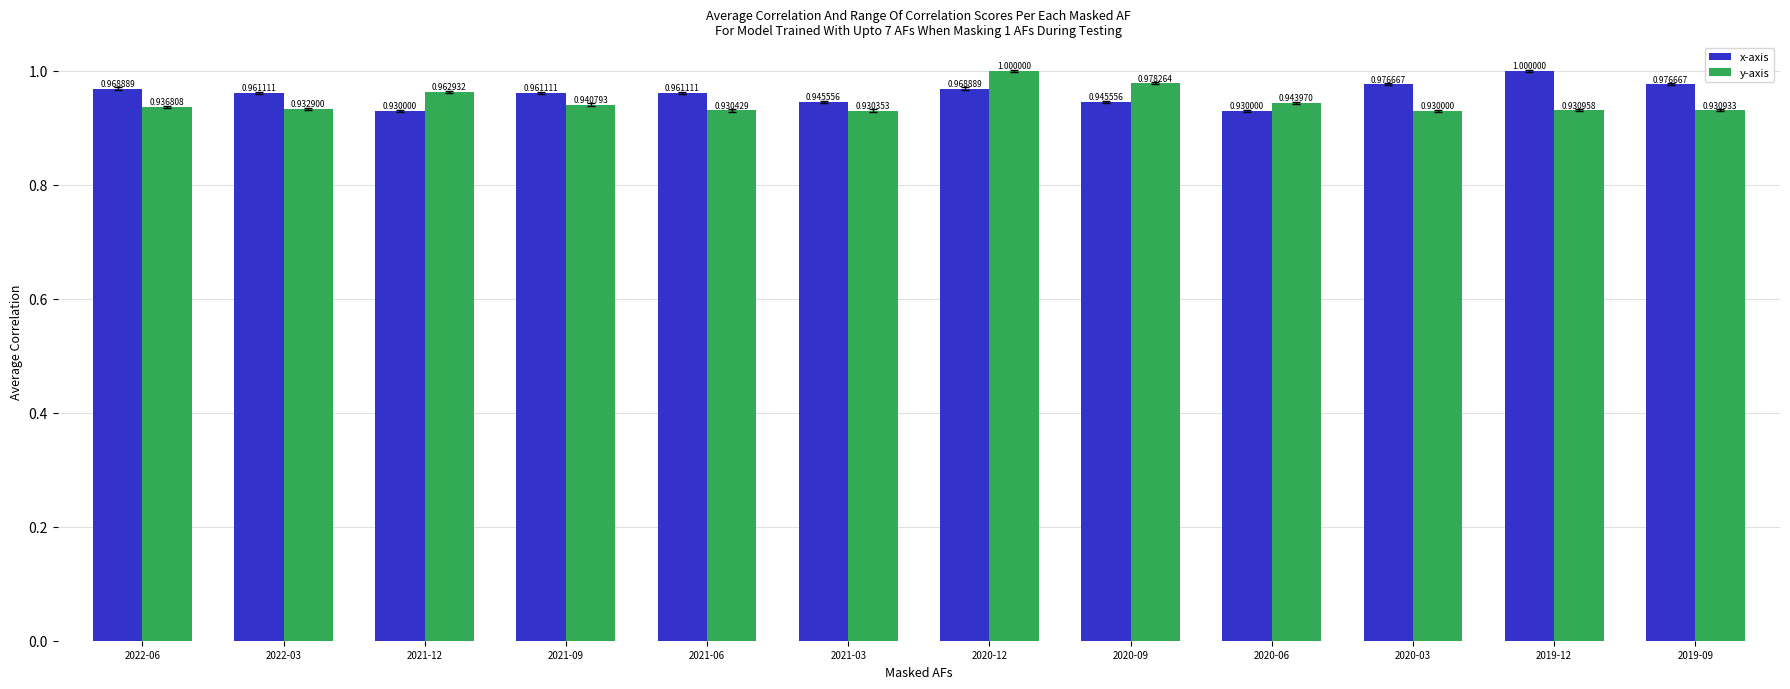

Is the value of y-axis at 2022-06 greater than the value of x-axis at 2021-09?

No